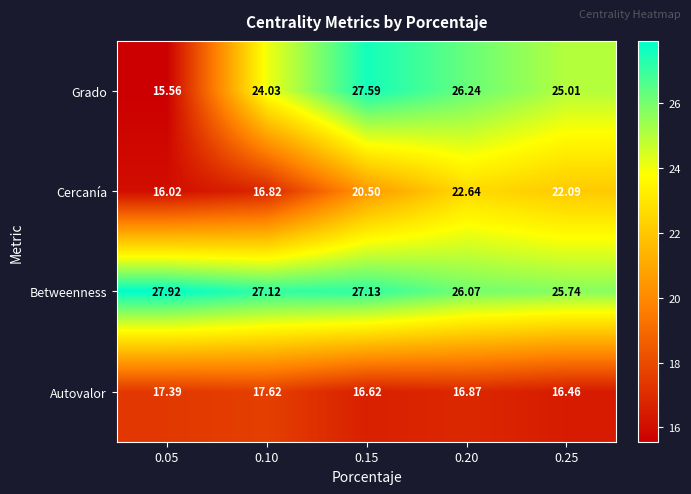

Which series has the largest range (max minus min)?

Grado